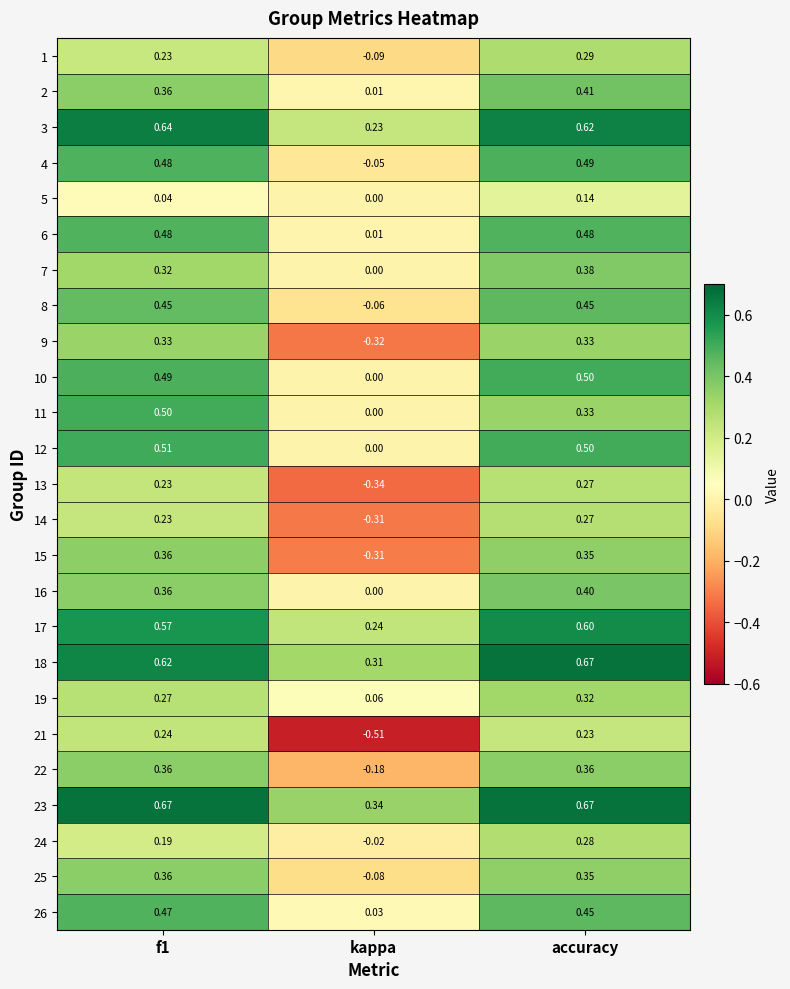

Where is 16 nearest to the value 0?

kappa